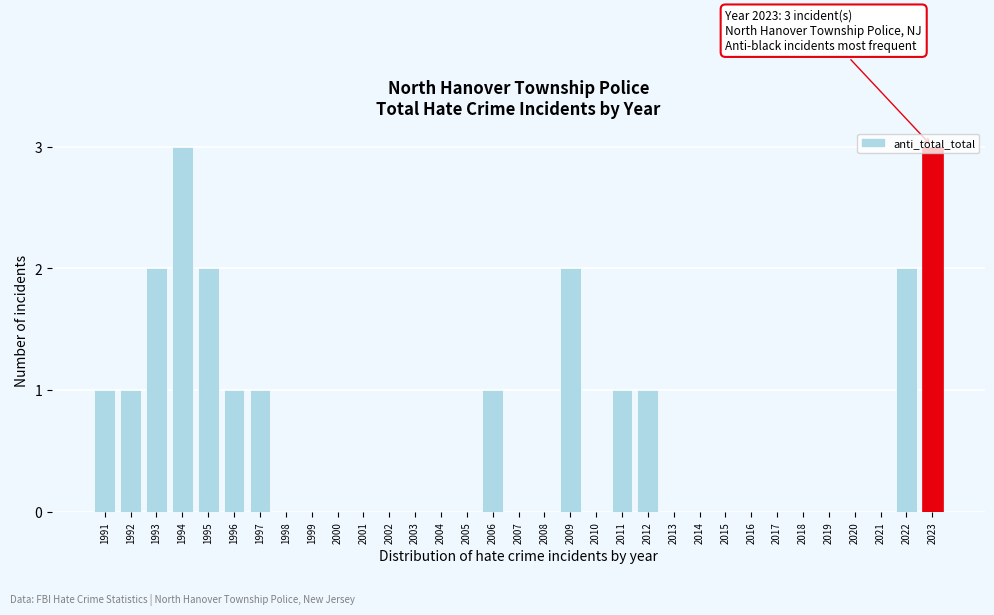

Which has a higher value, 2000 or 1994?

1994